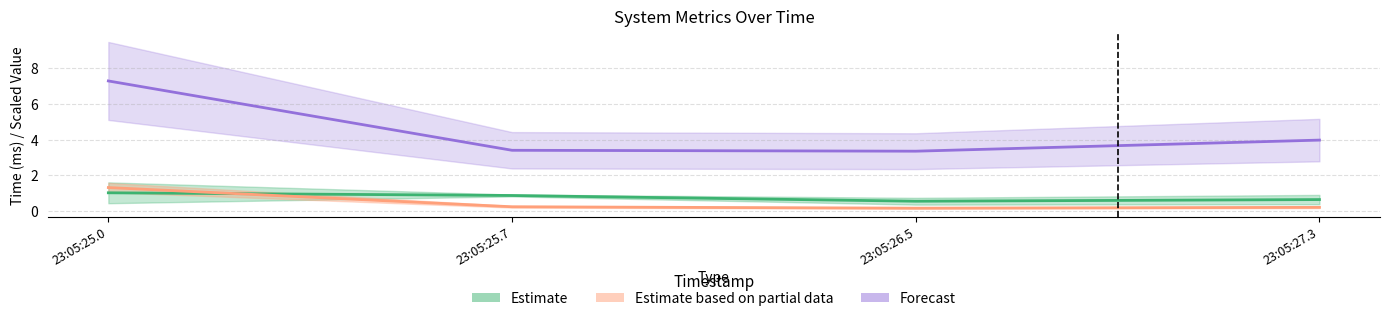

What is the value of the Estimate point at the 4th from the left?

0.6